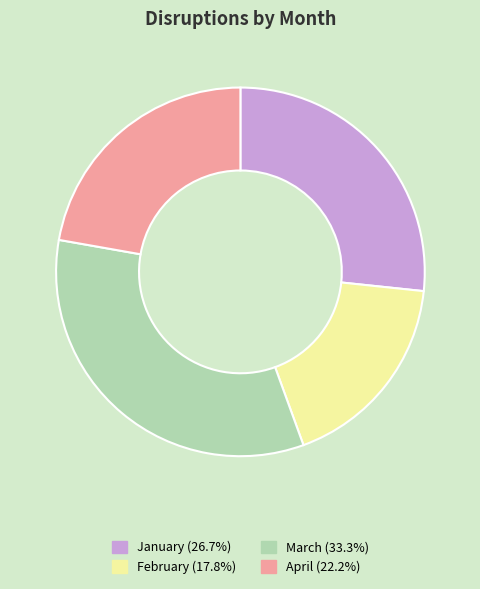

Is it true that January is 27% of the pie?

True